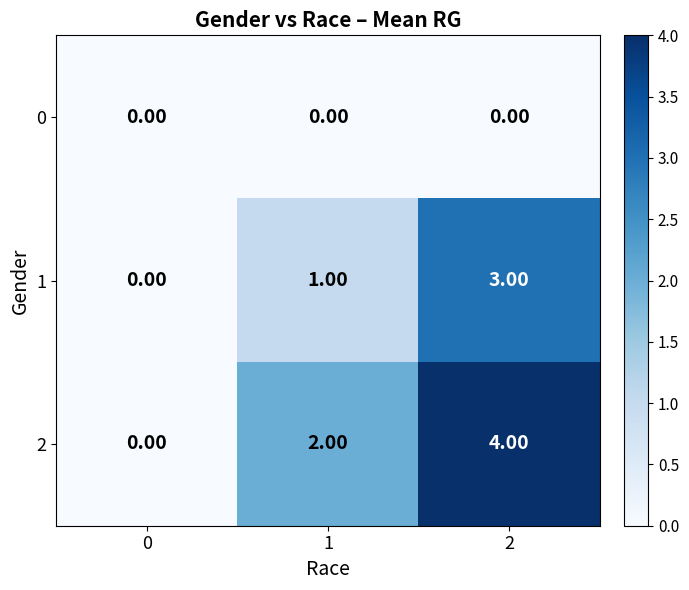

Is the value of 1 at 1 greater than the value of 2 at 0?

Yes